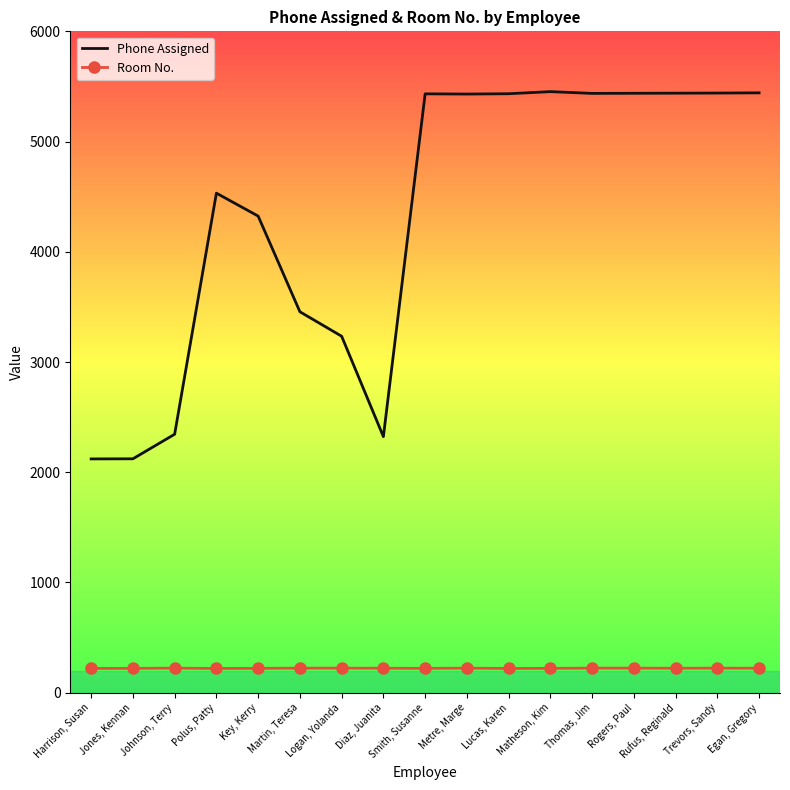

What position from the right is Matheson, Kim?

6